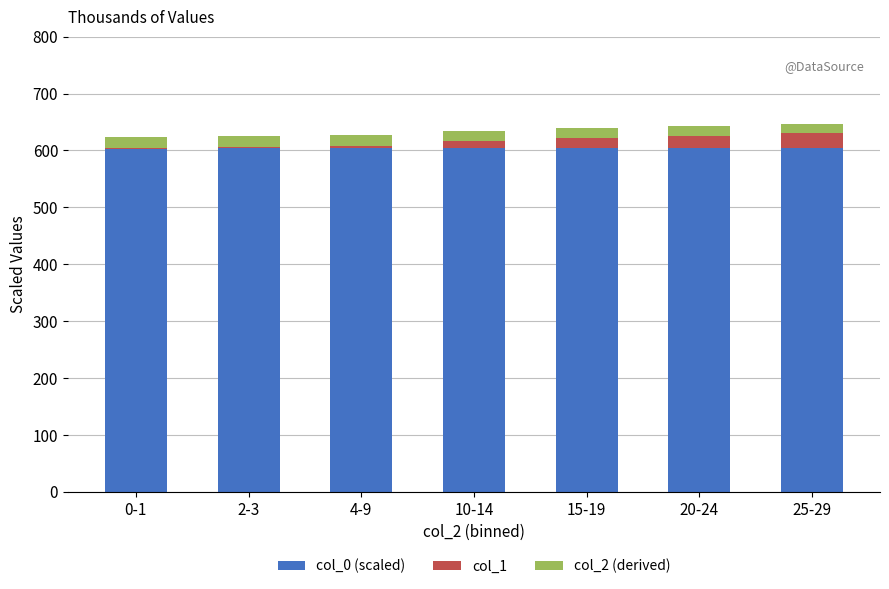

What is the sum of all col_0 (scaled) values?

4228.1